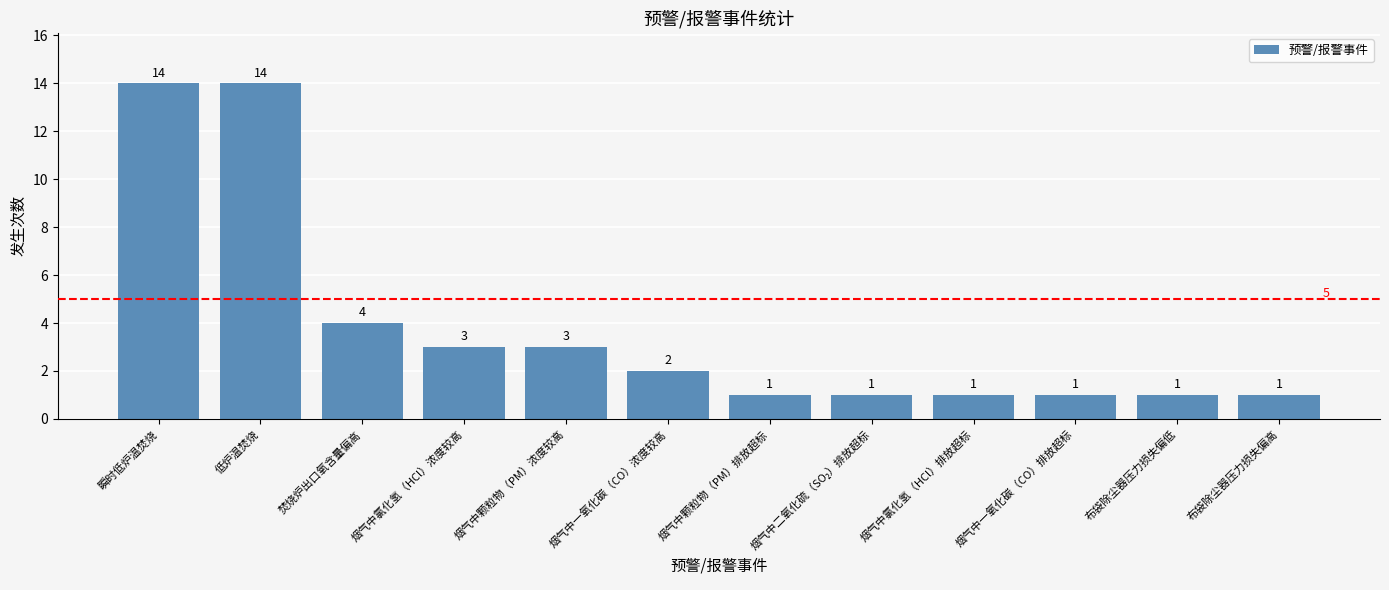

True or false: the data shows 3 at 烟气中颗粒物（PM）浓度较高.

True